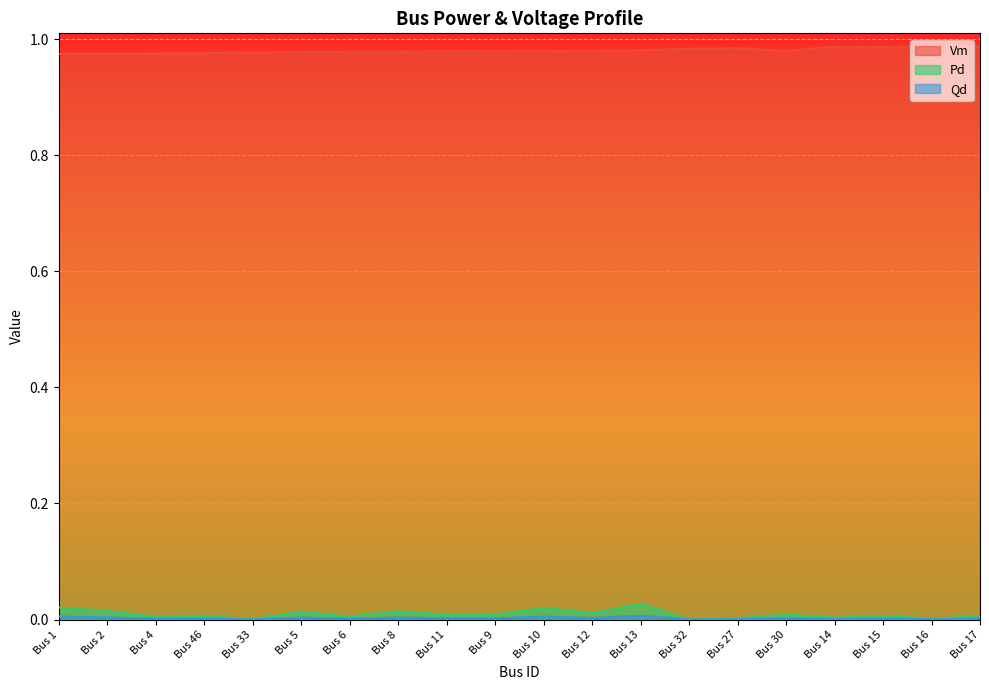

List the series in order of their peak value, lowest first.

Qd, Pd, Vm